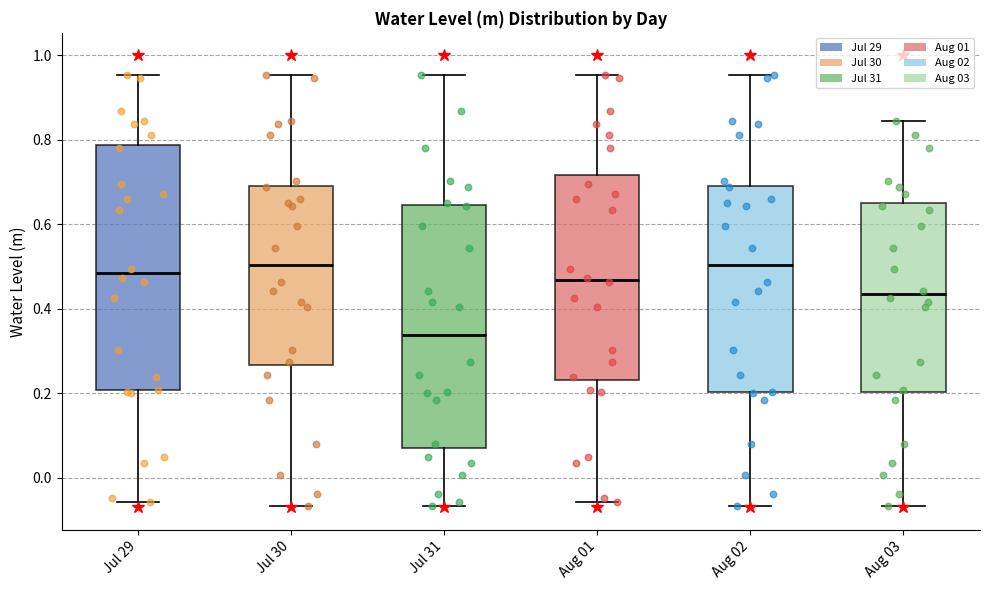

Where is the lower edge of the box for Aug 03 on the y-axis? The values are not printed on the chart, so give them approximately, as read against the axis.

0.20